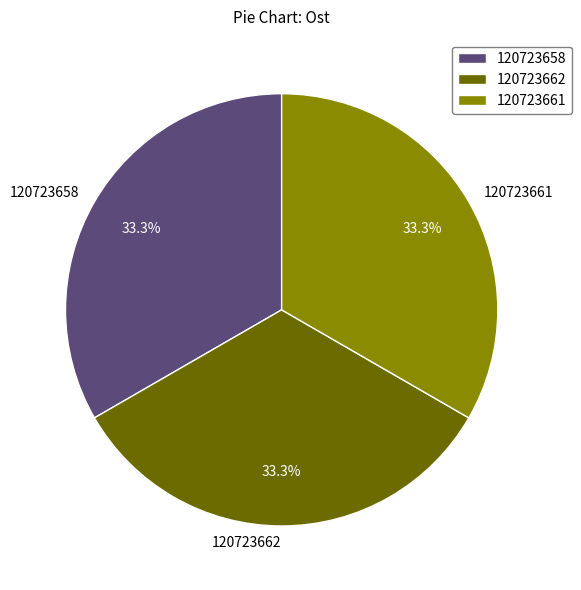

Does 120723662 account for over 50% of the chart?

No